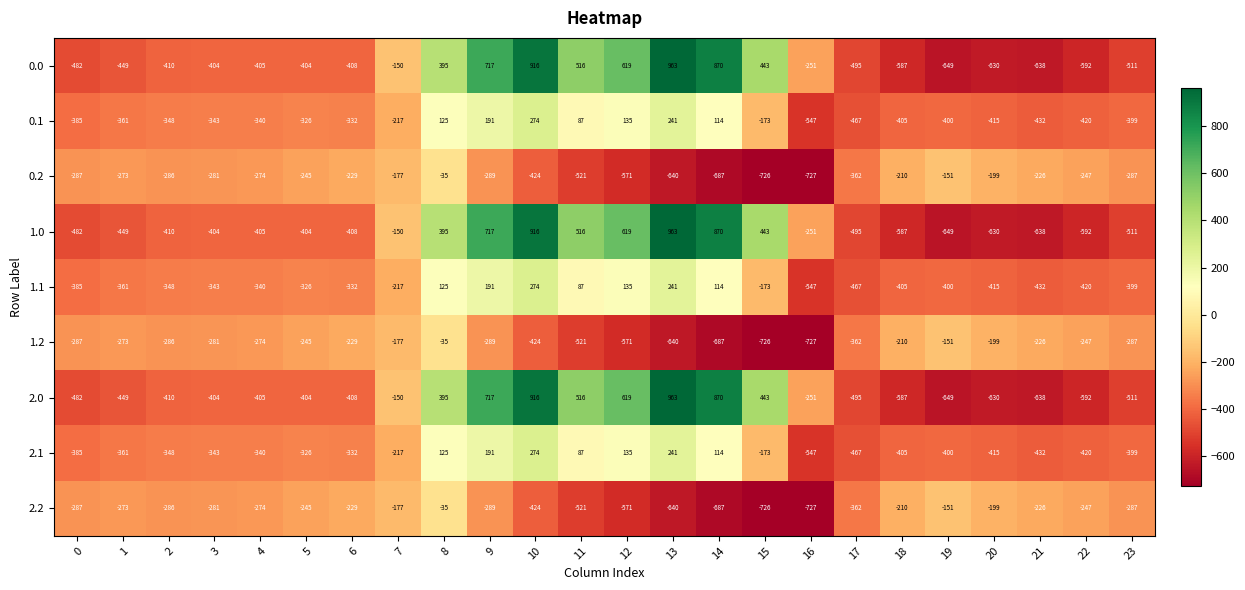

How many values in 1.1 are above zero?

7